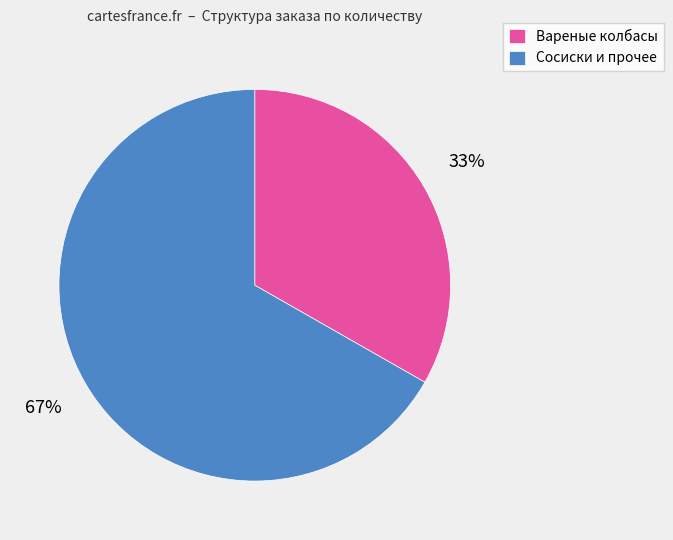

True or false: Сосиски и прочее accounts for 75% of the total.

False